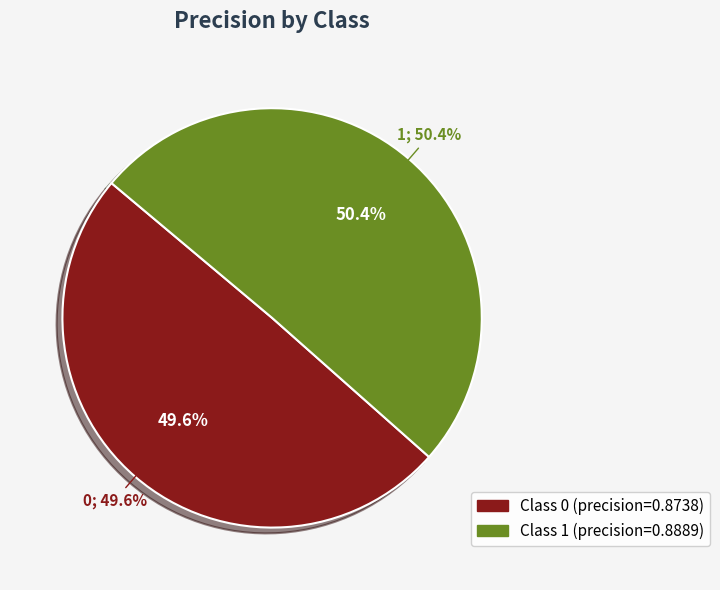

Rank the categories by value from lowest to highest.

0, 1